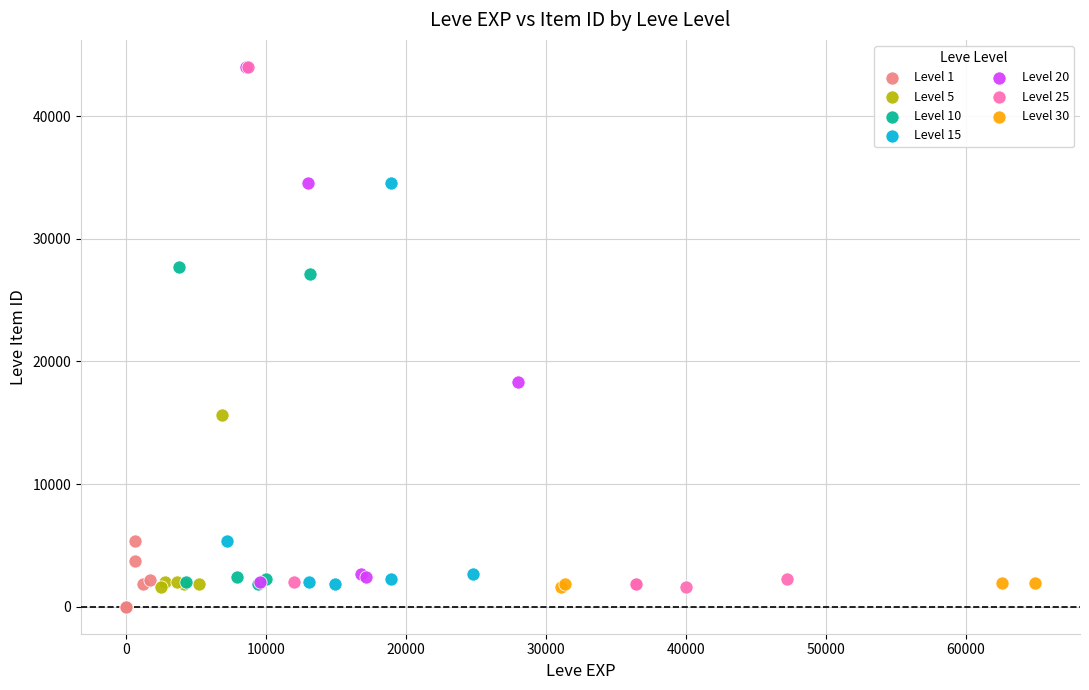

What are all the series names shown in the legend?

Level 1, Level 5, Level 10, Level 15, Level 20, Level 25, Level 30